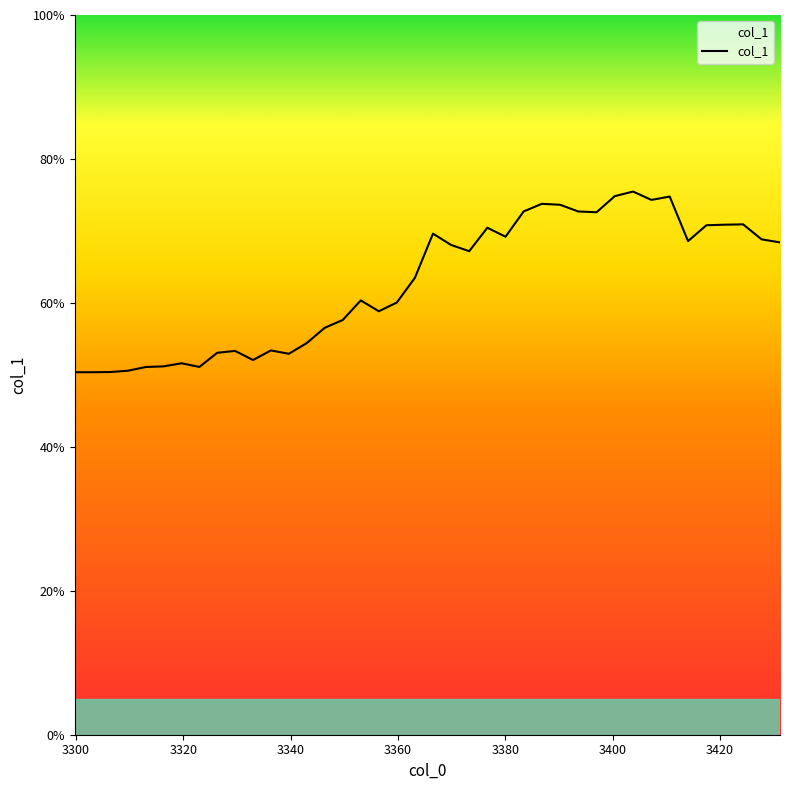

At which category does the chart reach its peak across all series?

3403.831871378534